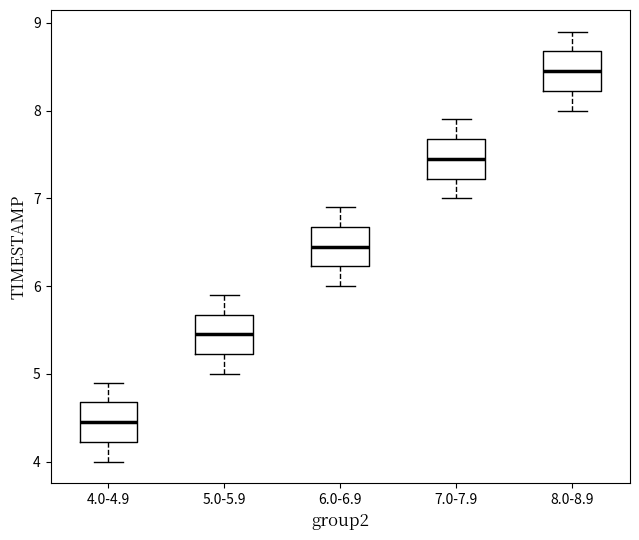

Reading left to right, read every box against the y-axis: the position of its median line, the range the box covers, and the ends of its whiskers. The values are not printed on the chart, so give them approximately, as read against the axis.

4.0-4.9: median 4.5, box 4.2 to 4.7, whiskers 4.0 to 4.9
5.0-5.9: median 5.5, box 5.2 to 5.7, whiskers 5.0 to 5.9
6.0-6.9: median 6.5, box 6.2 to 6.7, whiskers 6.0 to 6.9
7.0-7.9: median 7.5, box 7.2 to 7.7, whiskers 7.0 to 7.9
8.0-8.9: median 8.5, box 8.2 to 8.7, whiskers 8.0 to 8.9